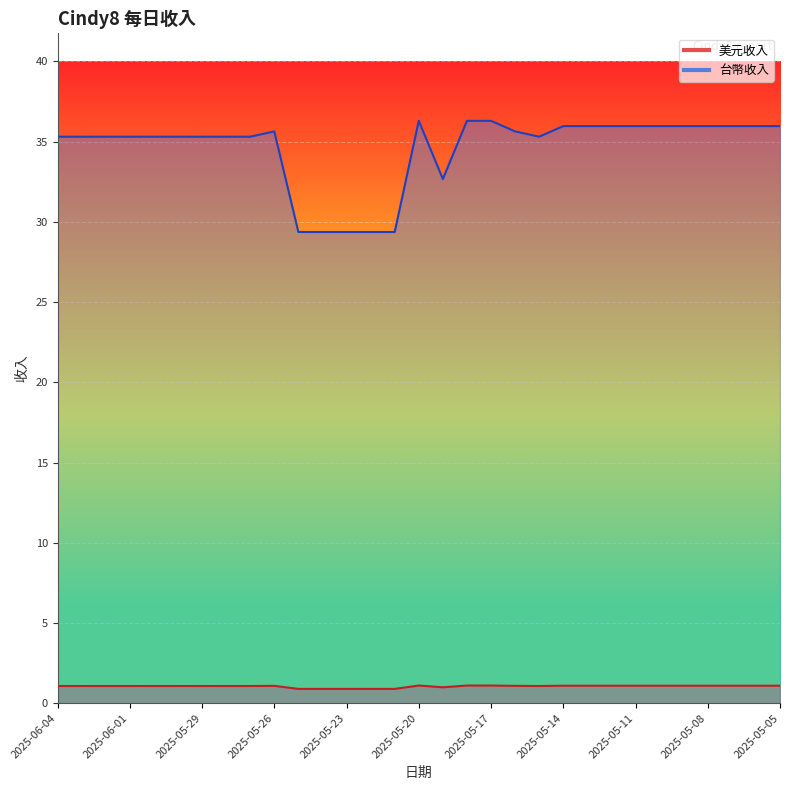

Reading right to left, what are all the values shown in this chart?

美元收入: 1.1	1.1	1.1	1.1	1.1	1.1	1.1	1.1	1.1	1.1	1.1	1.1	1.1	1.1	1.0	1.1	0.9	0.9	0.9	0.9	0.9	1.1	1.1	1.1	1.1	1.1	1.1	1.1	1.1	1.1	1.1
台幣收入: 36.0	36.0	36.0	36.0	36.0	36.0	36.0	36.0	36.0	36.0	35.3	35.6	36.3	36.3	32.7	36.3	29.4	29.4	29.4	29.4	29.4	35.6	35.3	35.3	35.3	35.3	35.3	35.3	35.3	35.3	35.3